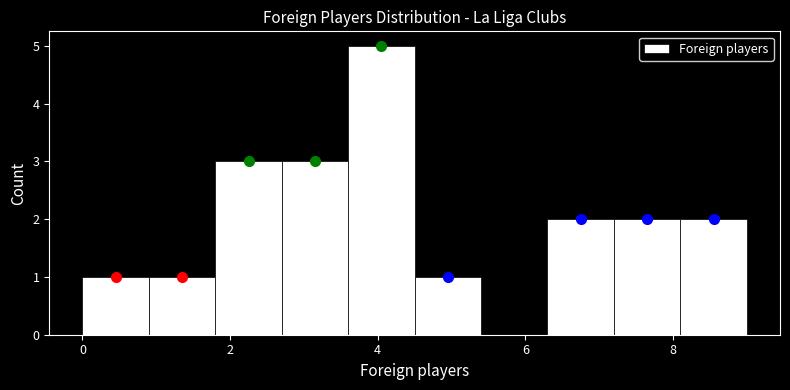

How tall is the bar that spans 8.1 to 9.0 on the x-axis? Neither the bar edges nor the heights are printed on the chart, so give them approximately, as read against the axes.

2